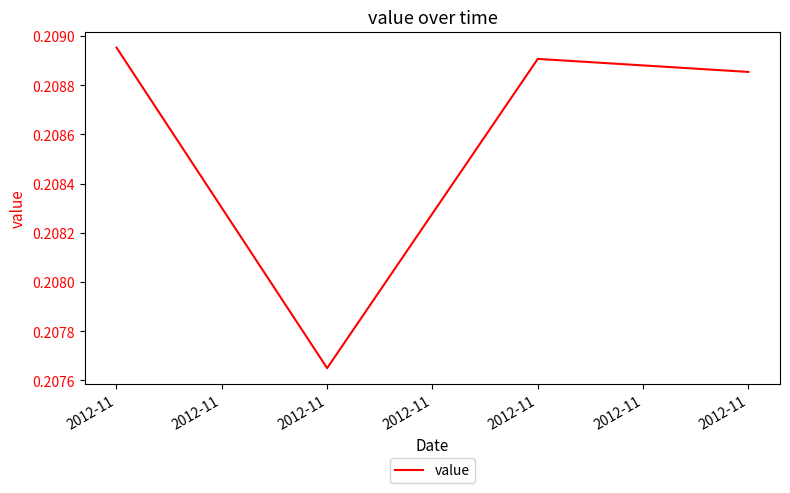

True or false: there are more than 2 points higher than both neighbors.

False